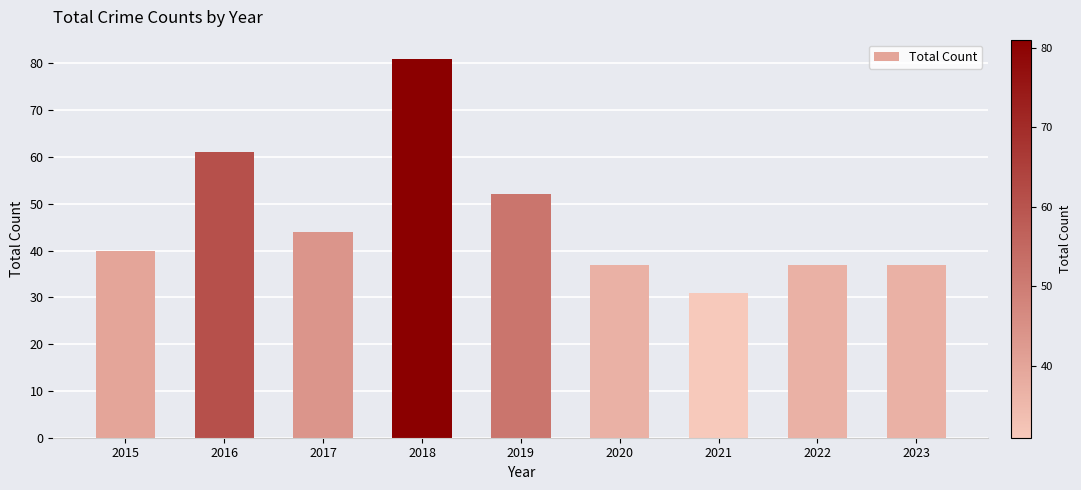

Read the value at 2018.

81